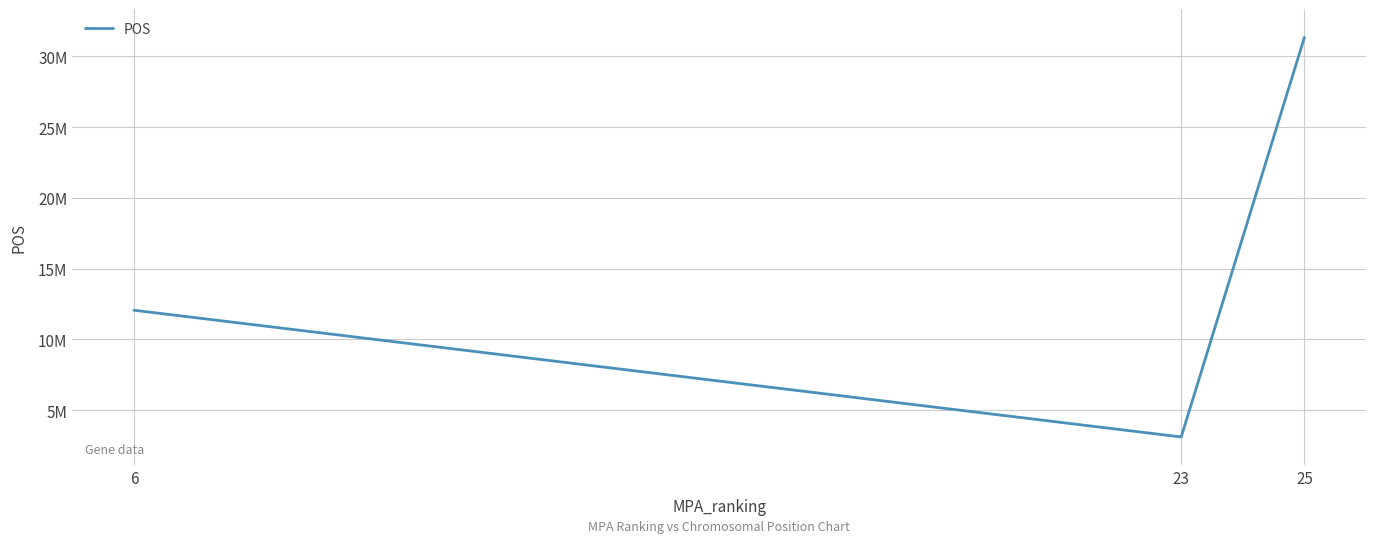

What is the difference between the values at 23 and 25?

28246965